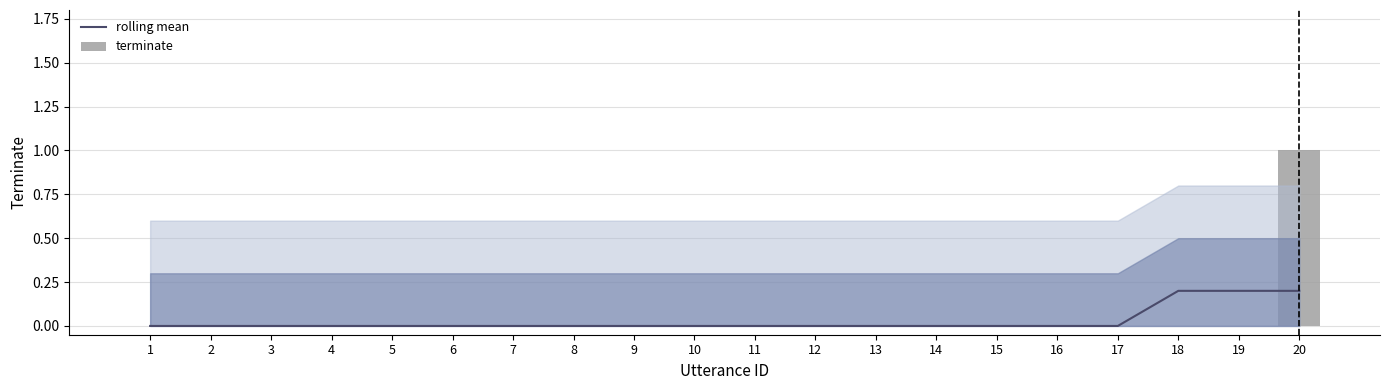

True or false: terminate has a value of -0.5 at 4.

False